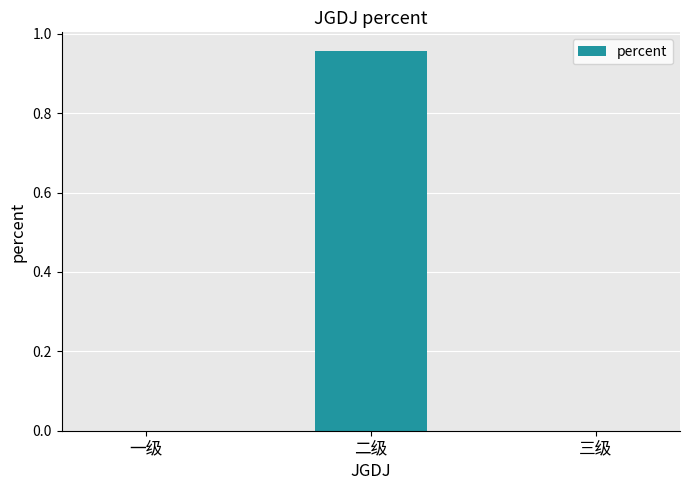

At which category does the chart reach its peak across all series?

二级